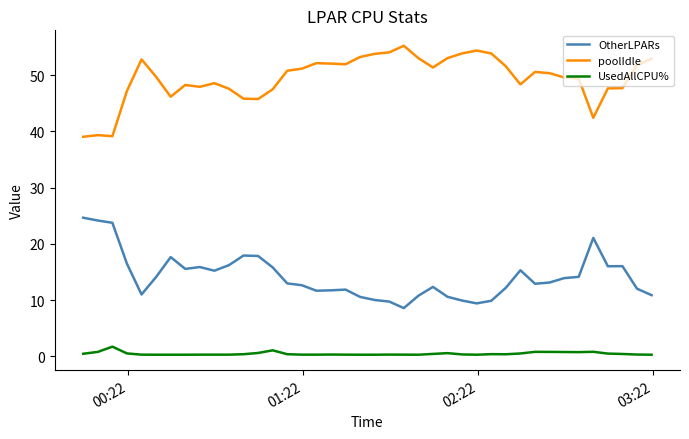

What is the sum of all UsedAllCPU% values?

19.0